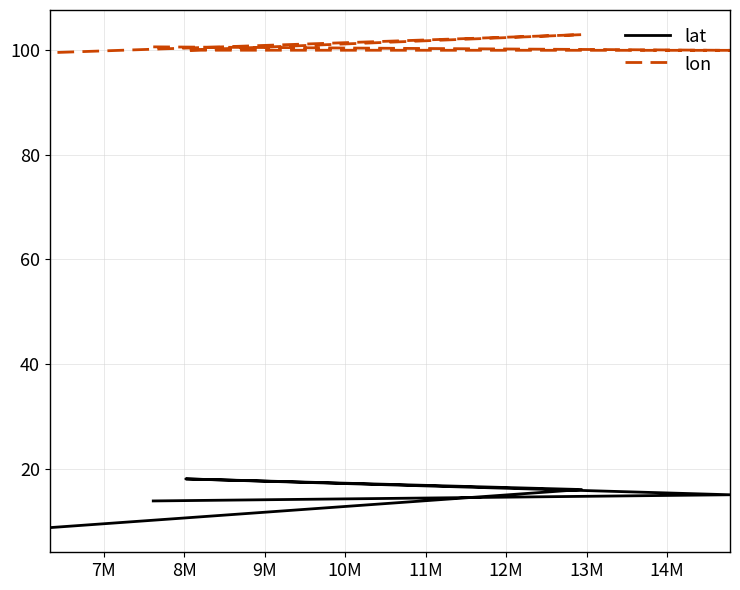

True or false: lon and lat cross at least once.

False